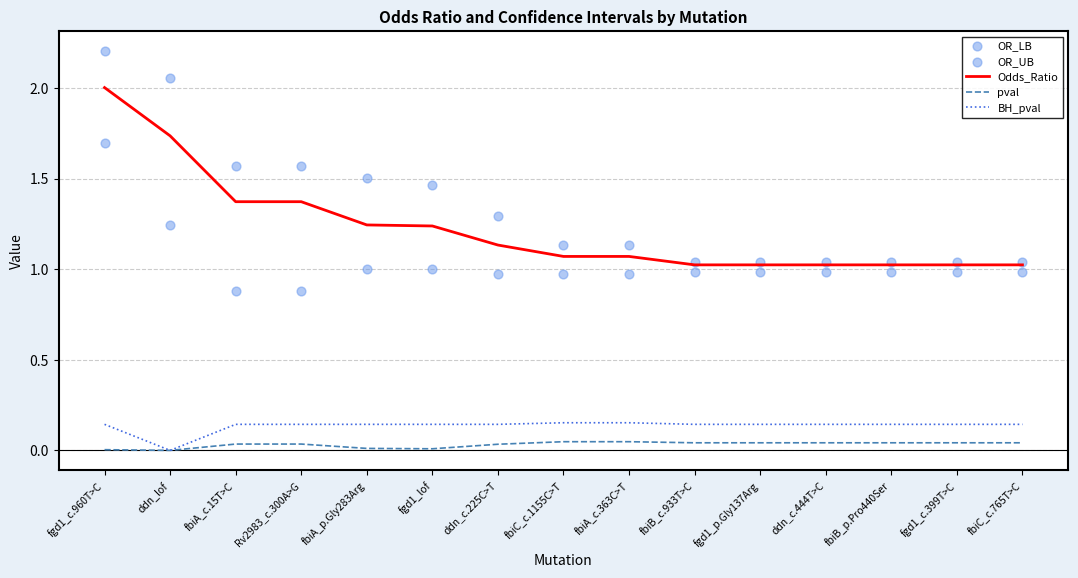

At which category is the sum across all series the highest?

fgd1_c.960T>C